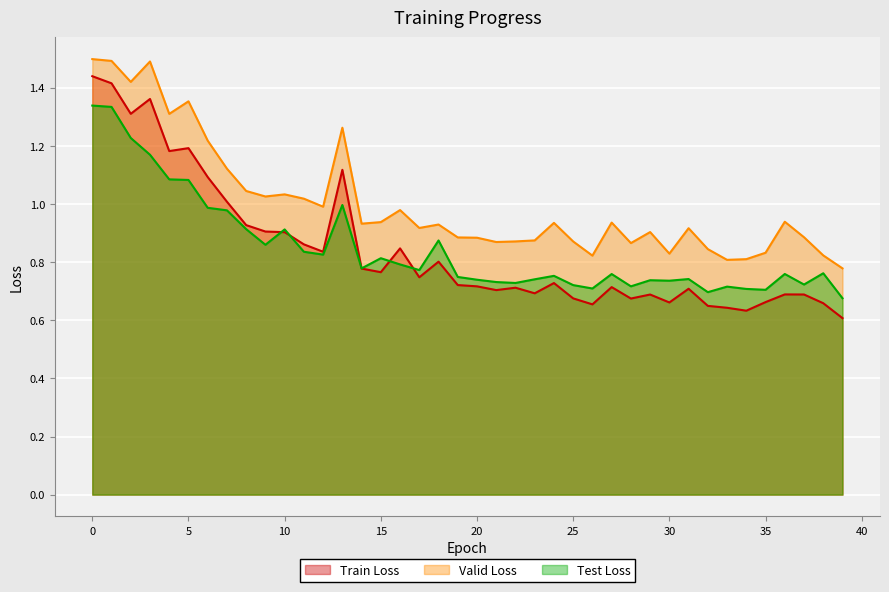

Which category has the lowest value in the test-loss series?

39